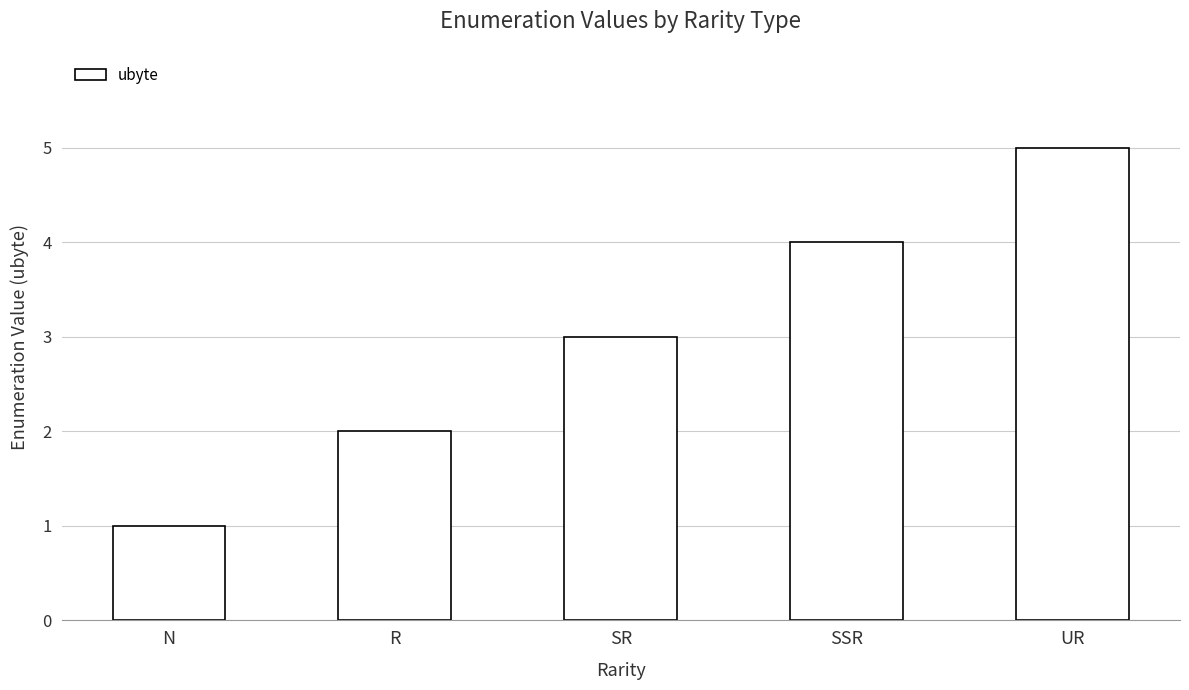

What is the value of the 4th bar from the left?

4